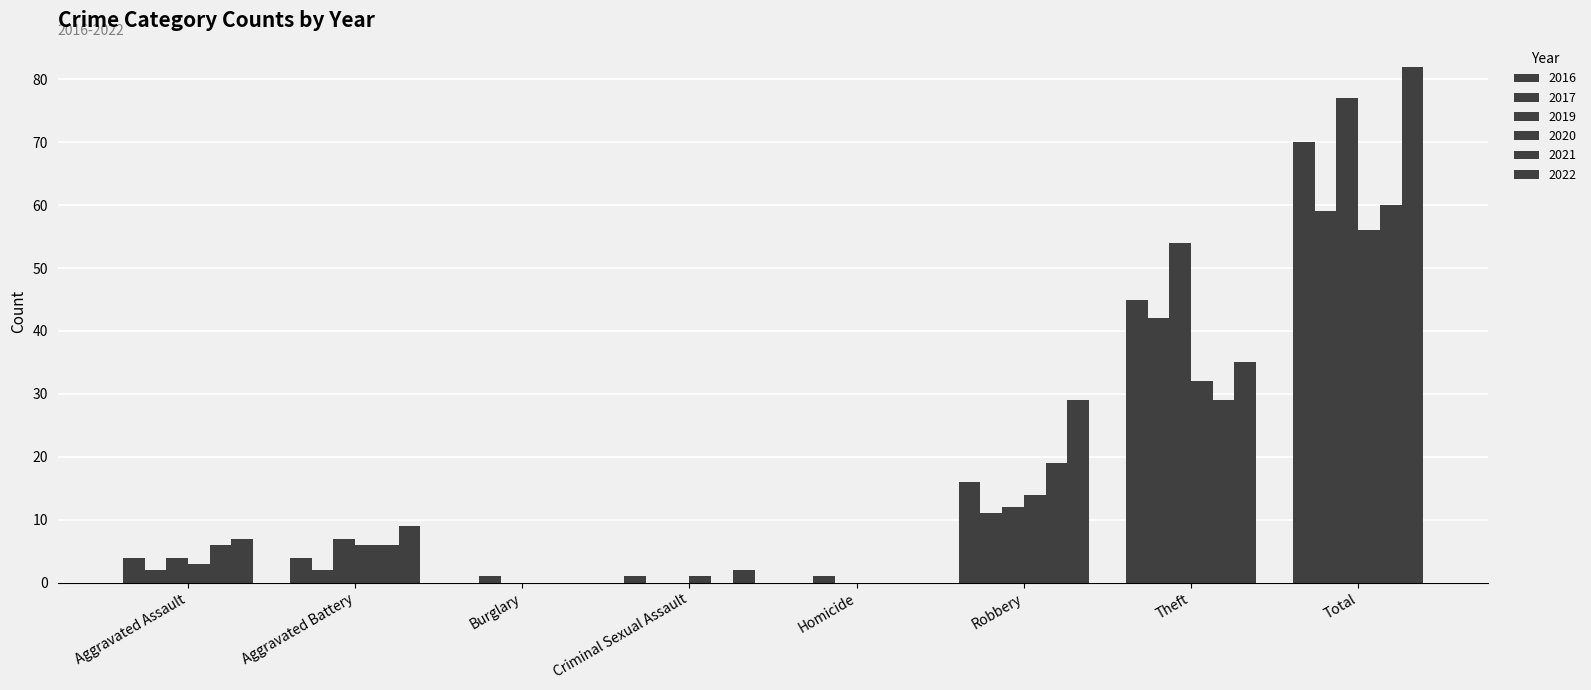

Which series has the largest total across all categories?

2022